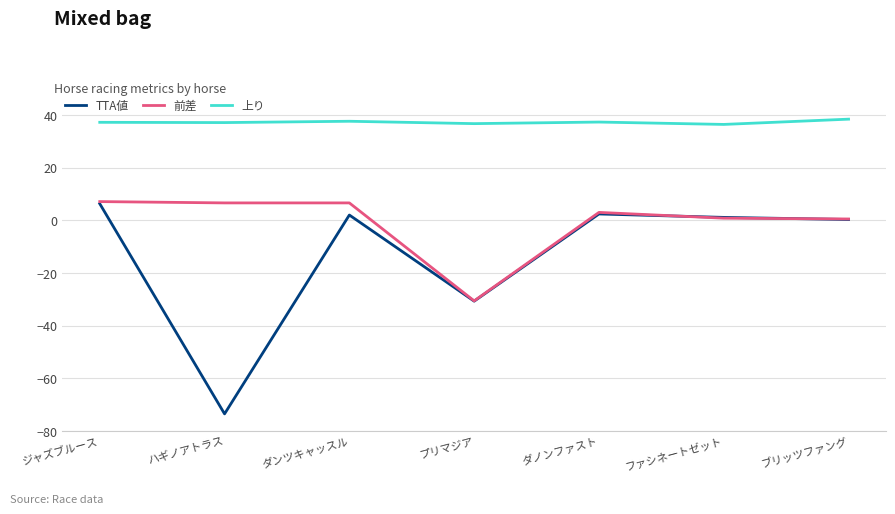

True or false: 上り has a value of 37.6 at ダンツキャッスル.

True